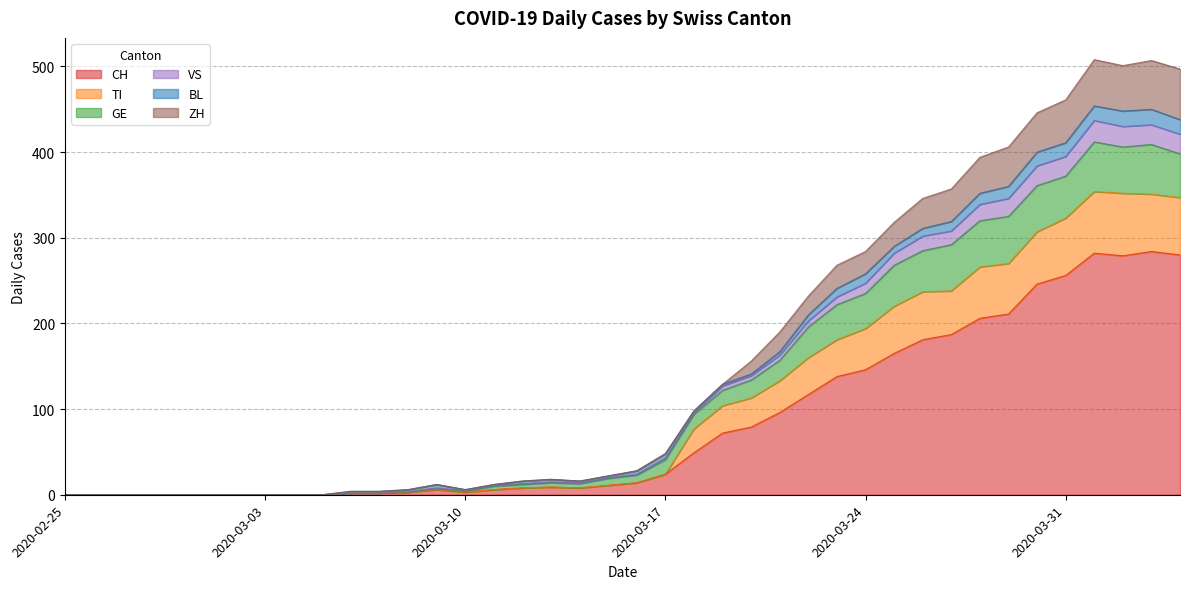

What is the spread (max minus min) of values at 2020-03-10?

3